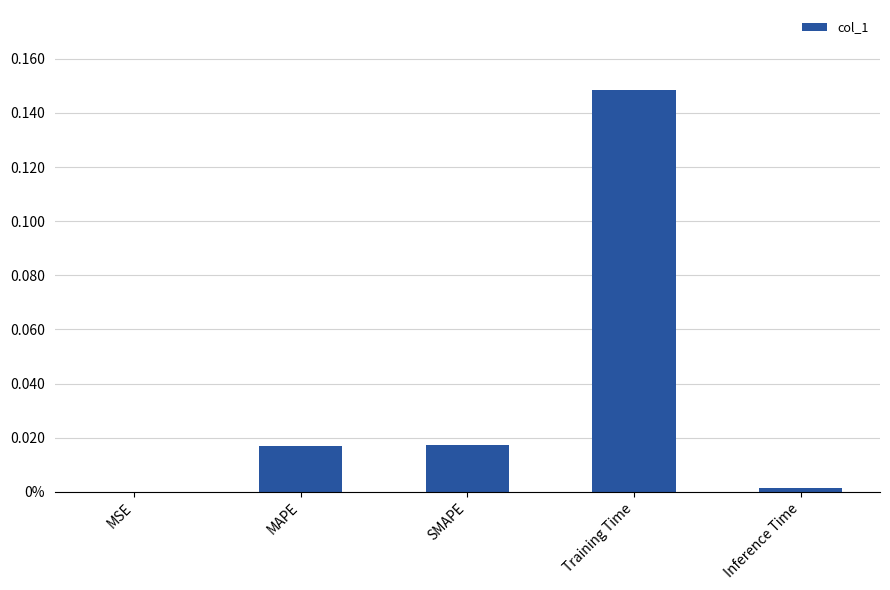

The value at MSE is 0.0. True or false?

False